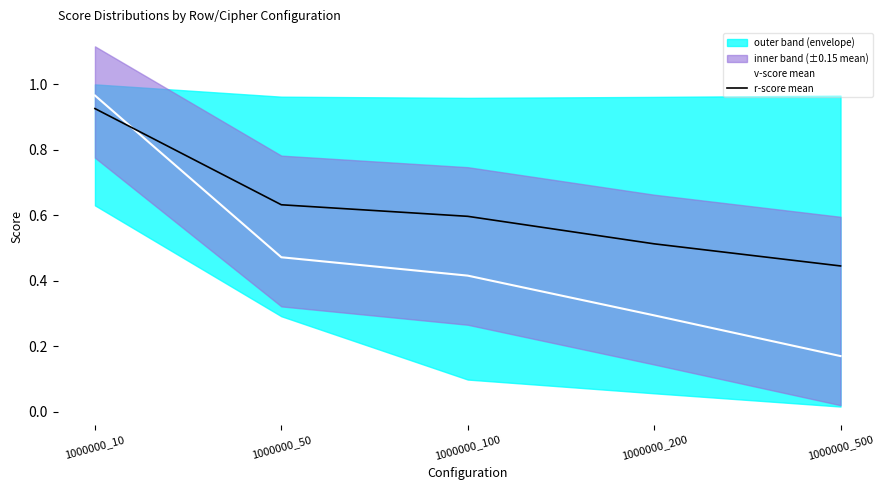

The v-score mean series shows 0.3 at 1000000_50. True or false?

False